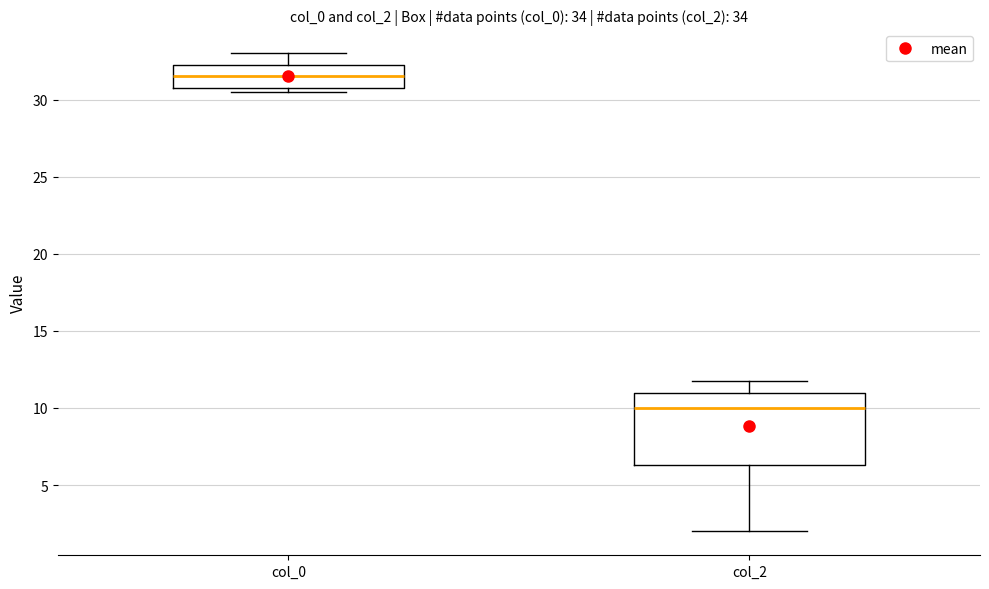

Which box has the lowest median line?

col_2